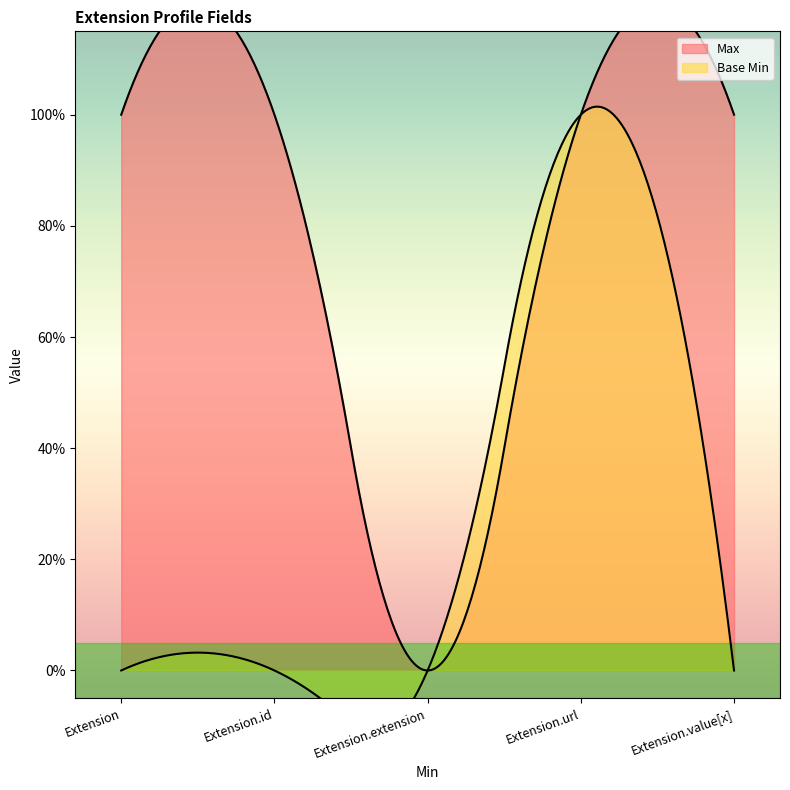

Between Extension.url and Extension.value[x], which is larger?

Extension.url